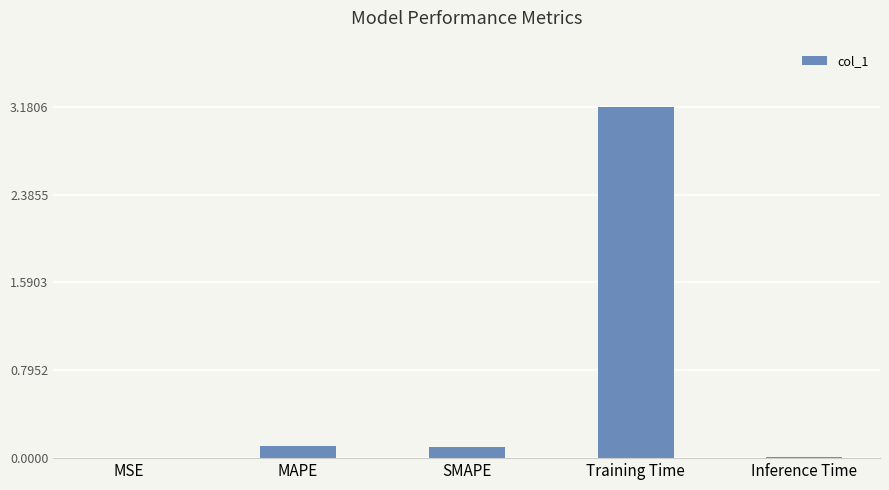

What is the sum of all values?

3.4